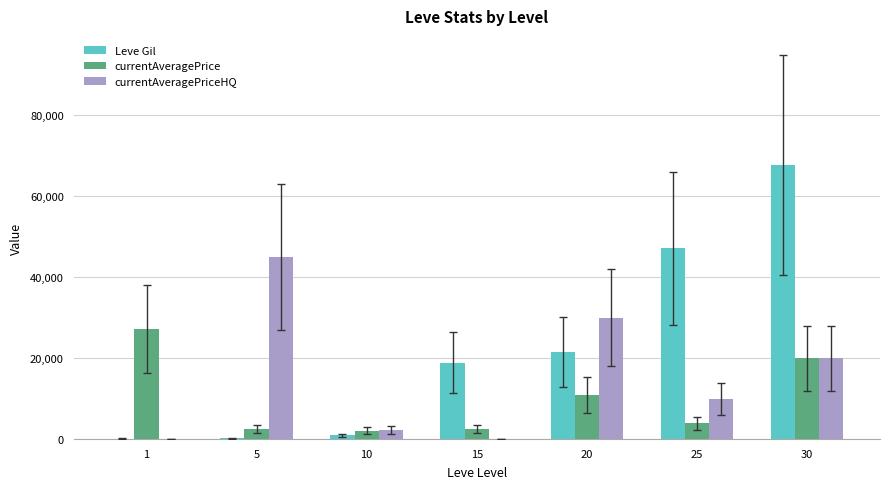

At which category is the sum across all series the highest?

30